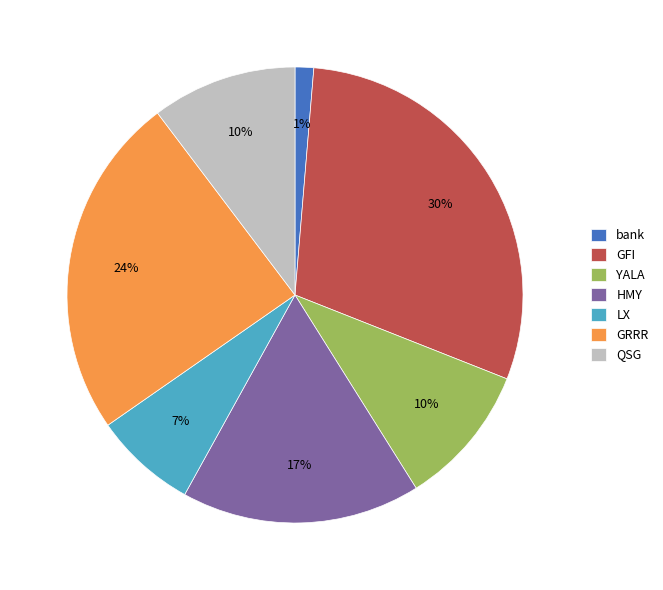

What is the ratio of the value at GRRR to the value at YALA?

2.4